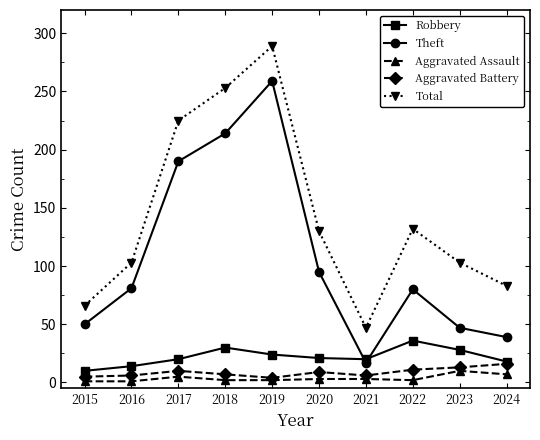

Is the value of Aggravated Battery at 2017 greater than the value of Total at 2019?

No